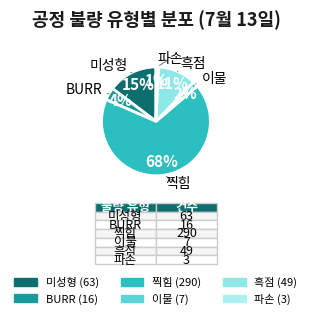

Which slice is the largest?

찍힘